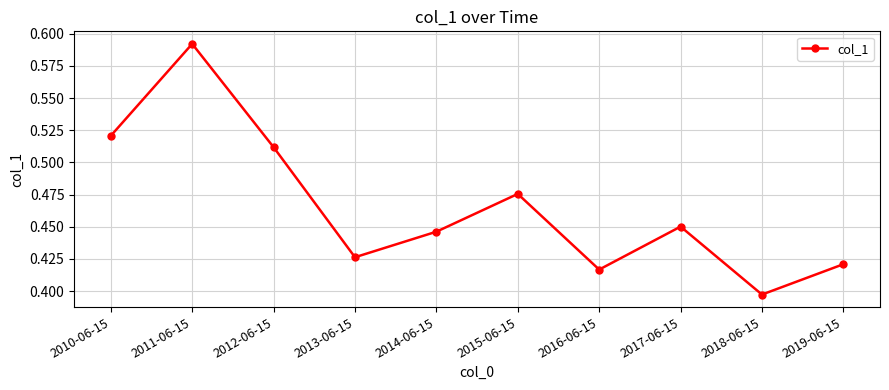

Where is the data nearest to the value 0?

2018-06-15